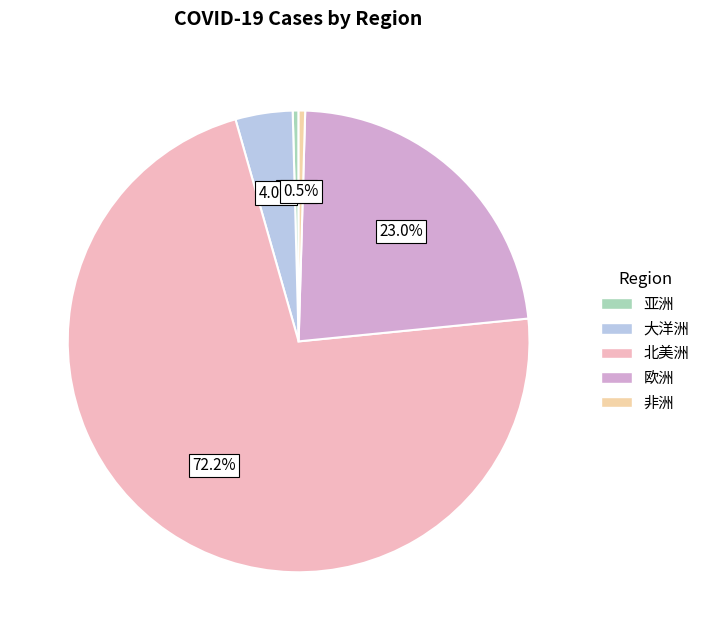

How many slices are in this pie chart?

5